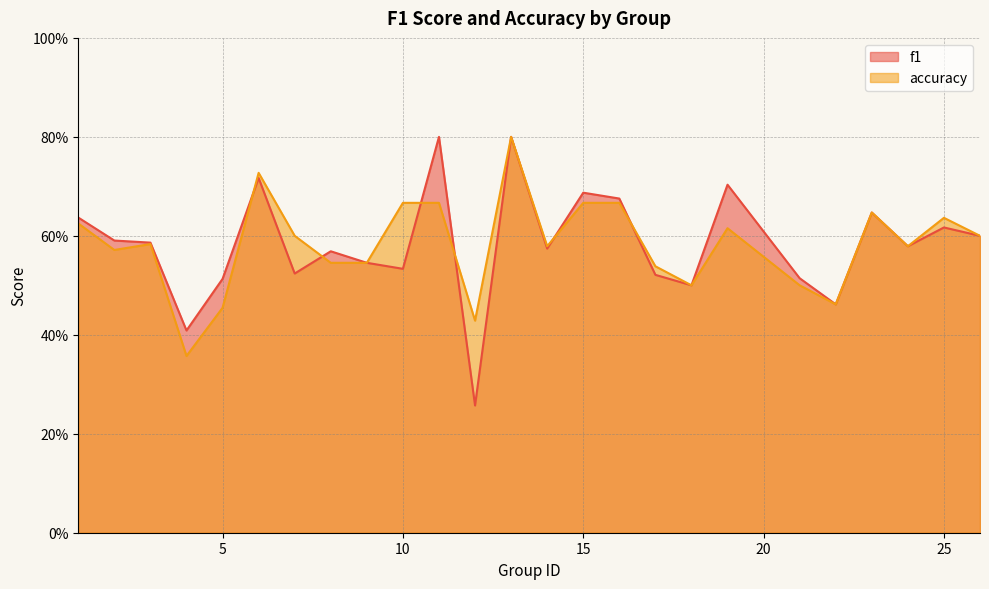

Which series has the widest spread of values?

f1